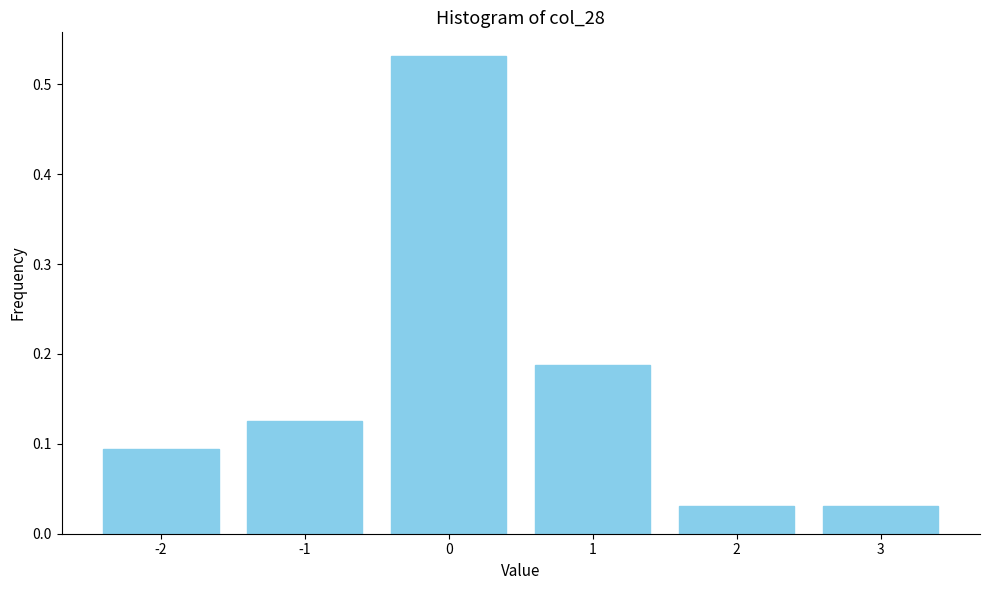

What is the height of the bar covering -1.5 to -0.5 on the x-axis? The values are not printed on the chart, so give them approximately, as read against the axis.

0.13